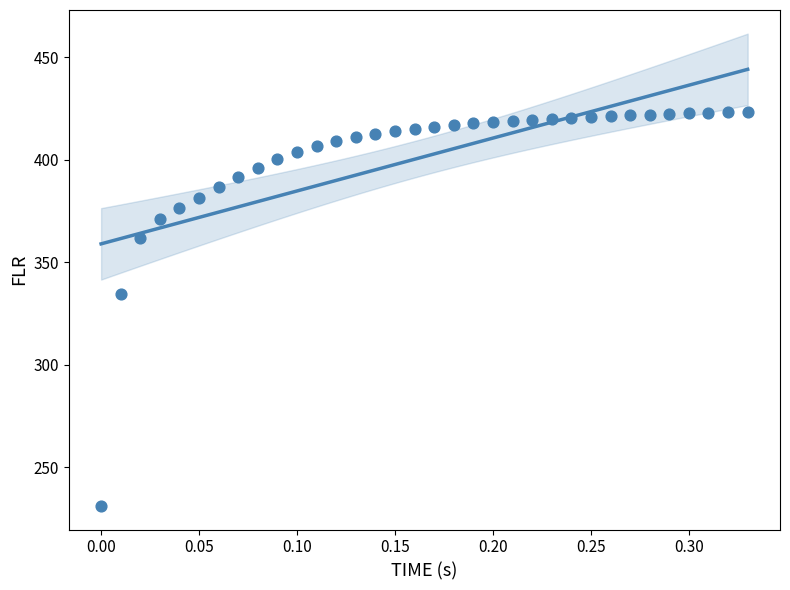

What Y value in the scatter plot is closest to 327?

334.5